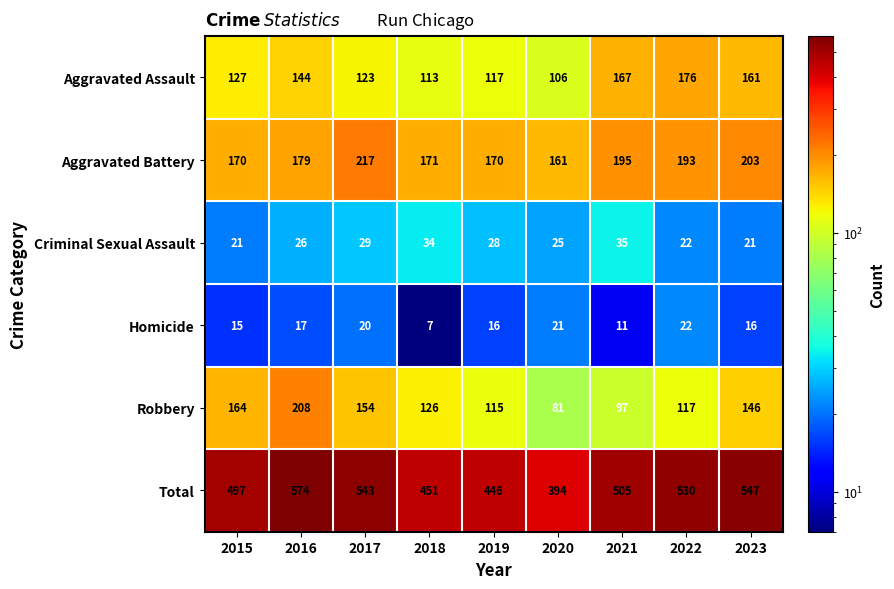

What is the total value across all series at 2019?

892